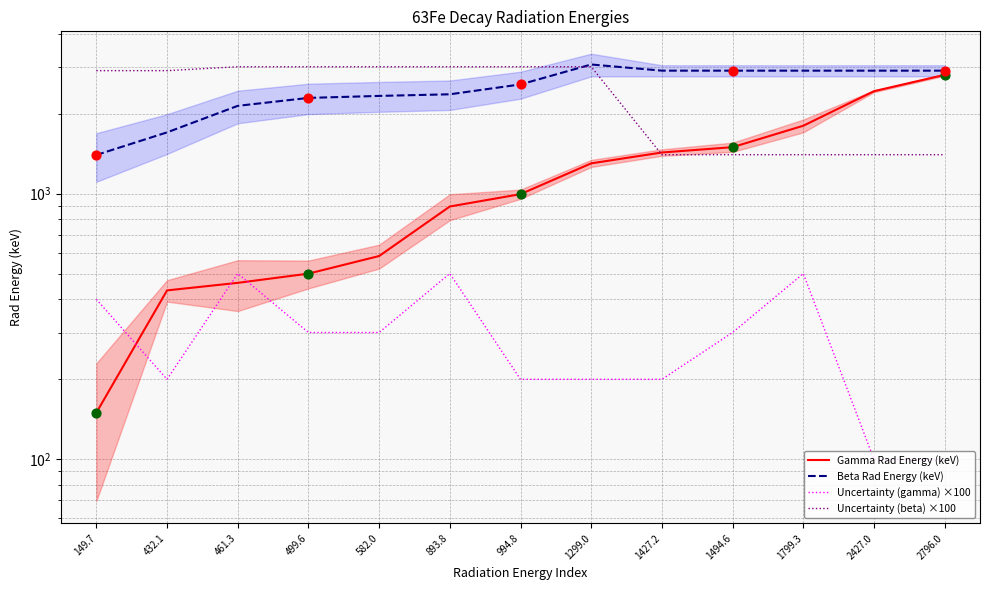

Is the value of Uncertainty (gamma) ×100 at 499.6 greater than the value of Gamma Rad Energy (keV) at 893.8?

No